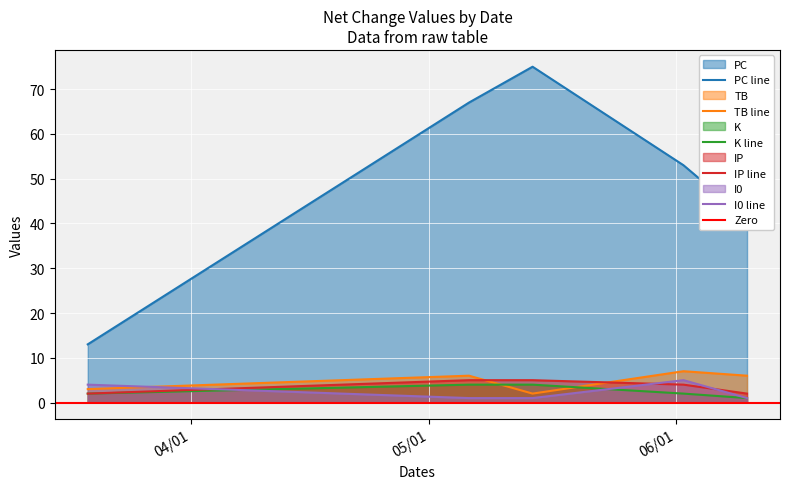

Reading left to right, what are all the values shown in this chart?

PC: 13	67	75	53	41
TB: 3	6	2	7	6
K: 2	4	4	2	1
IP: 2	5	5	4	2
I0: 4	1	1	5	1